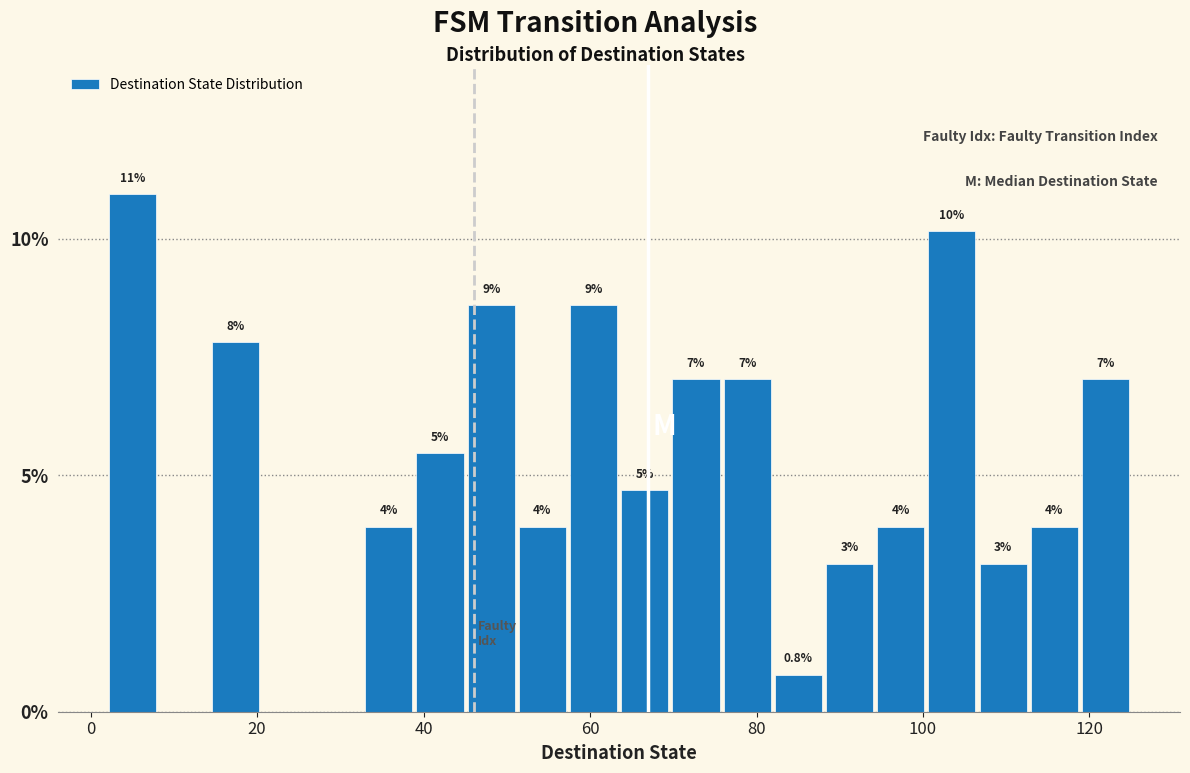

Around what value on the x-axis is the tallest bar? Give the approximate position of its centre, as read against the axis.

6